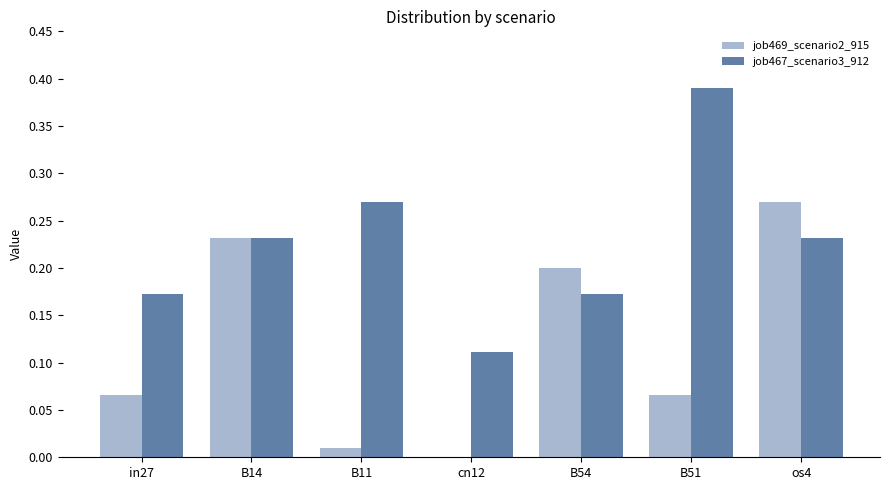

Which series has the largest total across all categories?

job467_scenario3_912